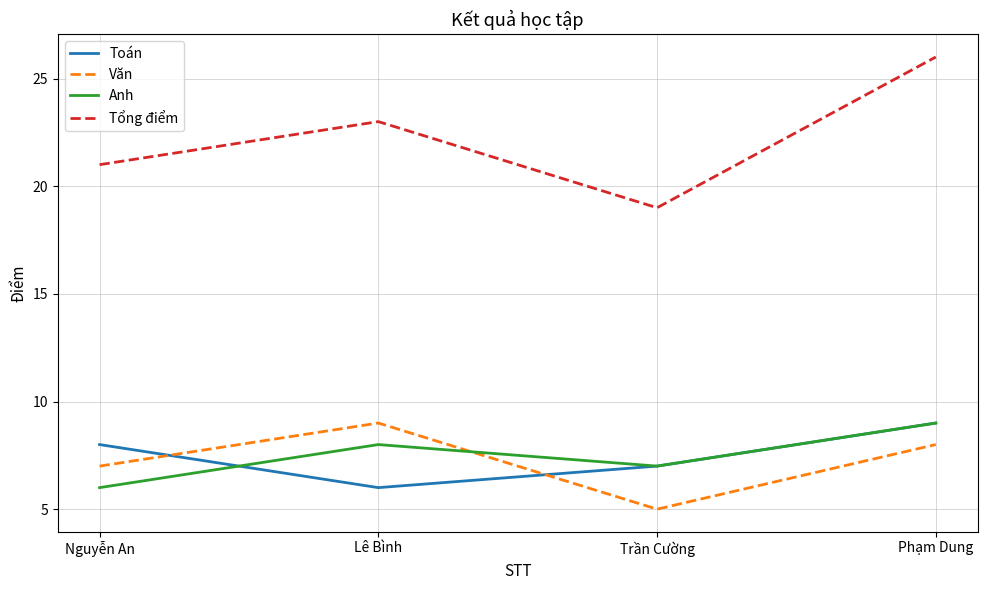

True or false: Toán has more than 2 interior local peaks.

False